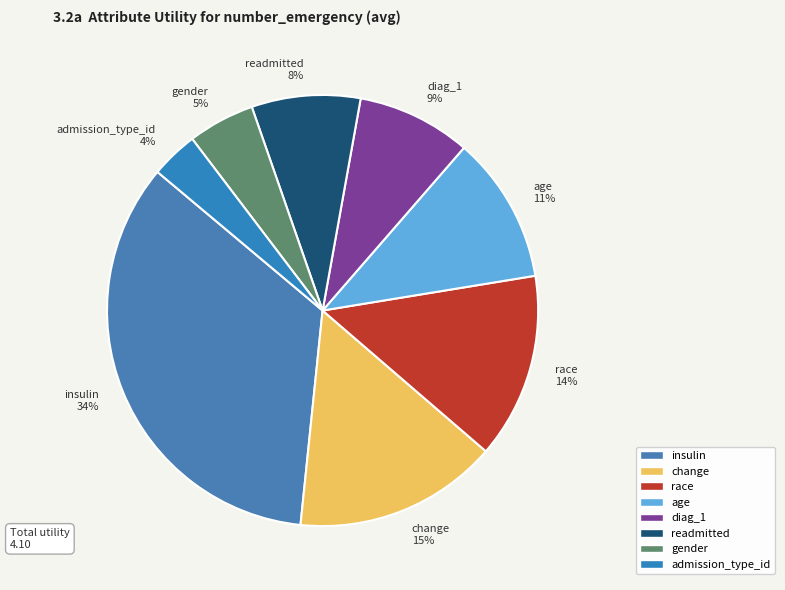

To the nearest percent, what percentage of the pie is change?

15%